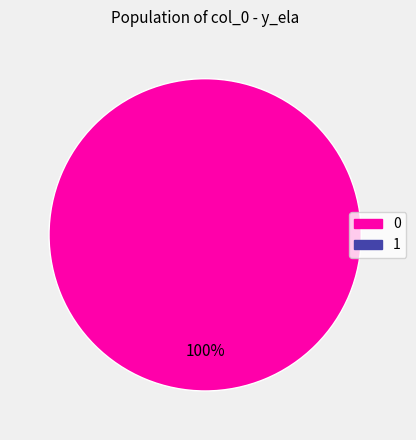

Is there a majority slice in this chart?

Yes